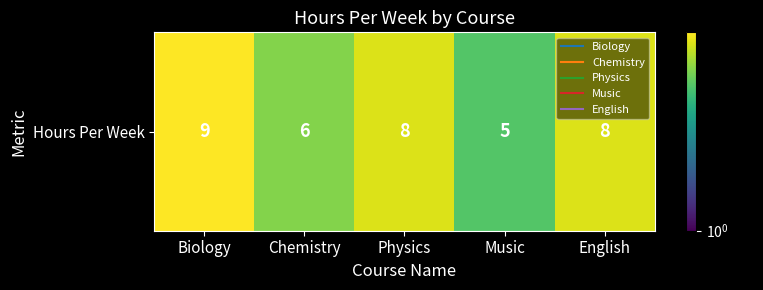

Rank the categories by value from highest to lowest.

Biology, Physics, English, Chemistry, Music